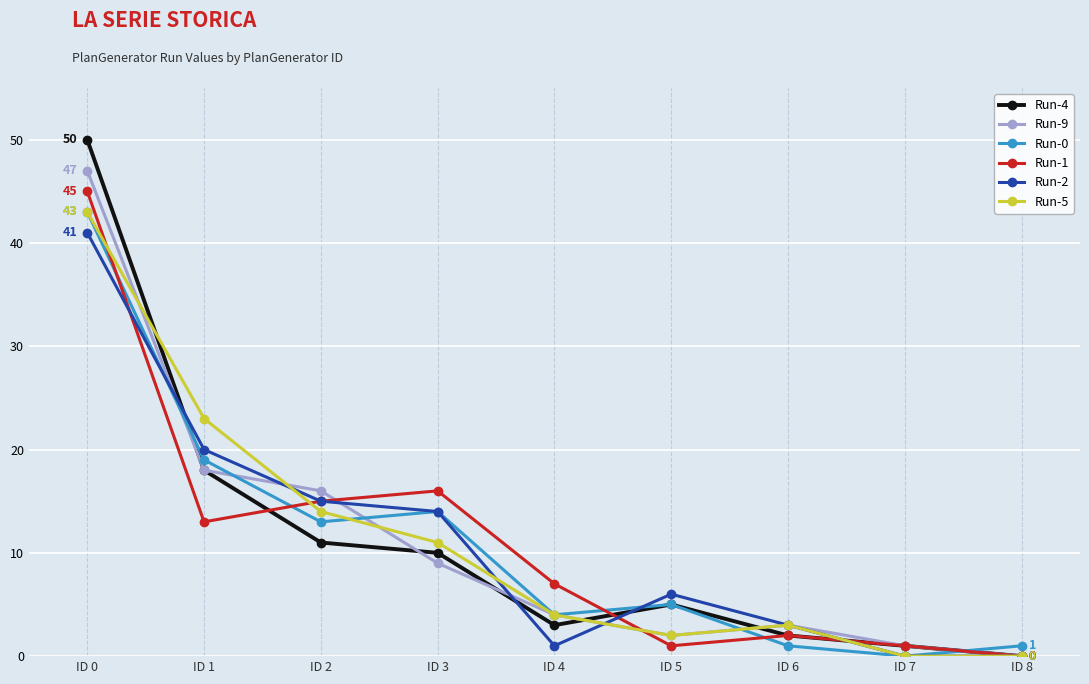

Where do Run-1 and Run-5 first cross each other?

ID 0 and ID 1